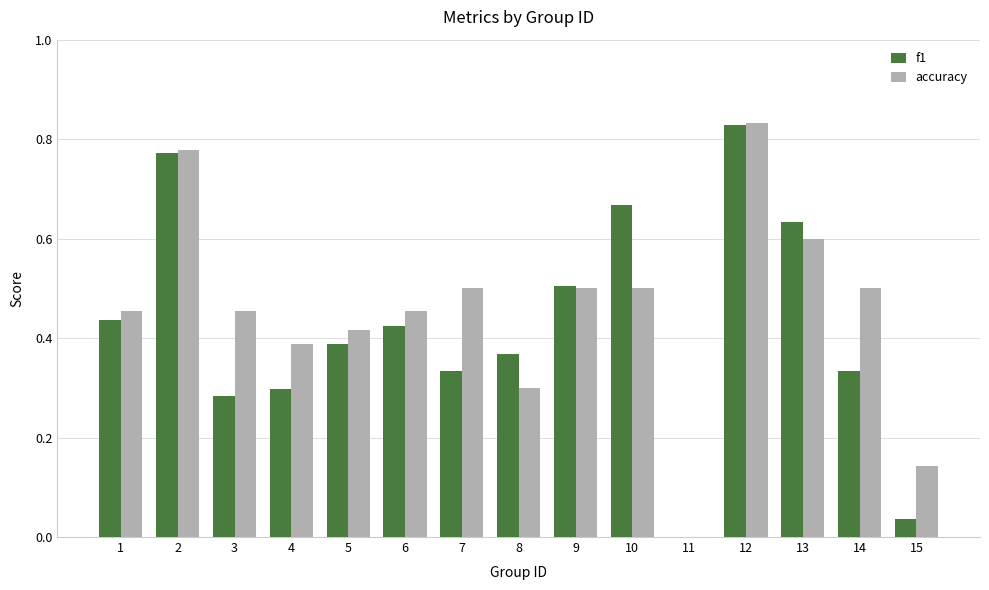

Which series changed the most between 9 and 13?

f1